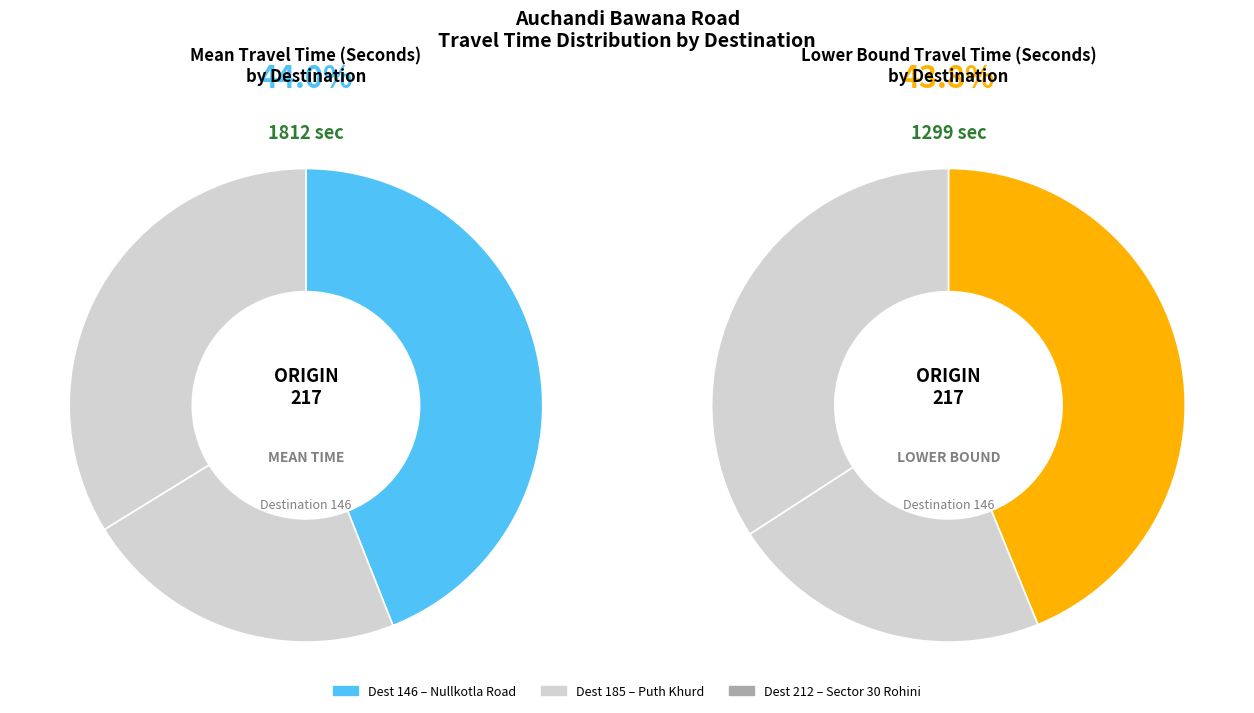

Between 185 and 212, which is larger?

212